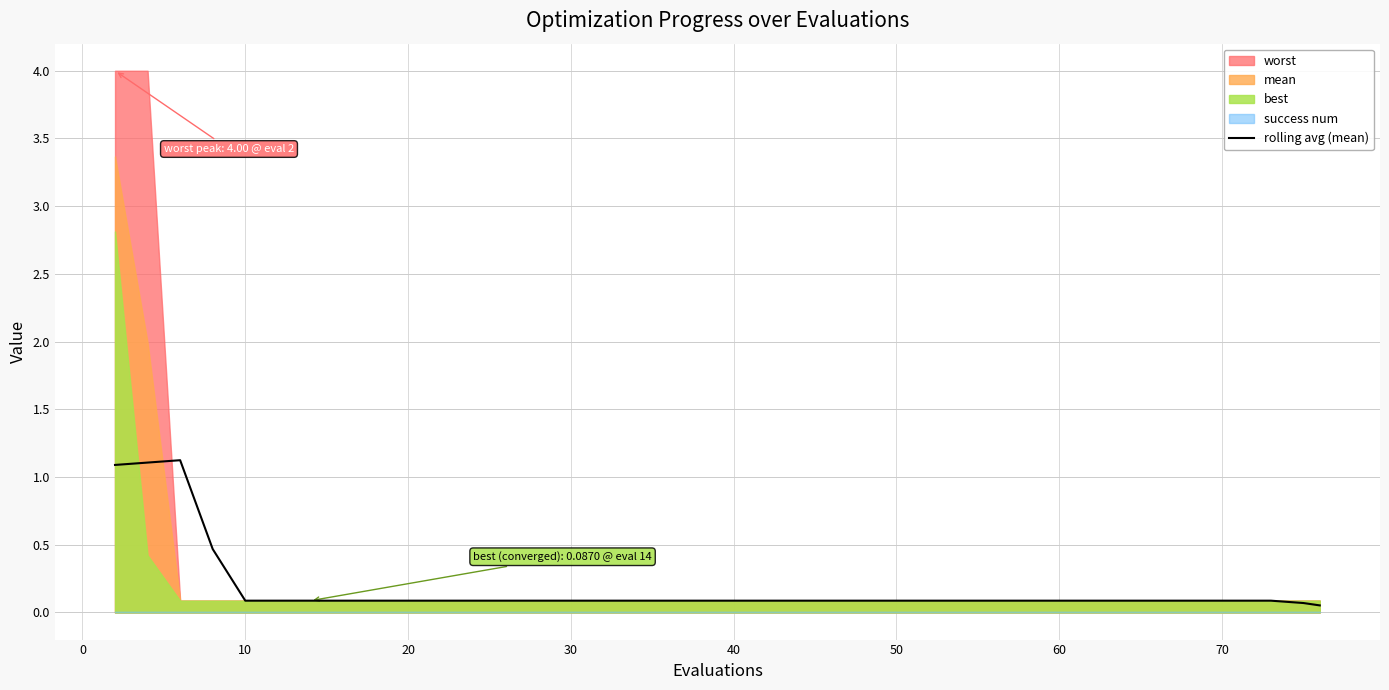

True or false: the data has more than 0 interior local peaks.

True